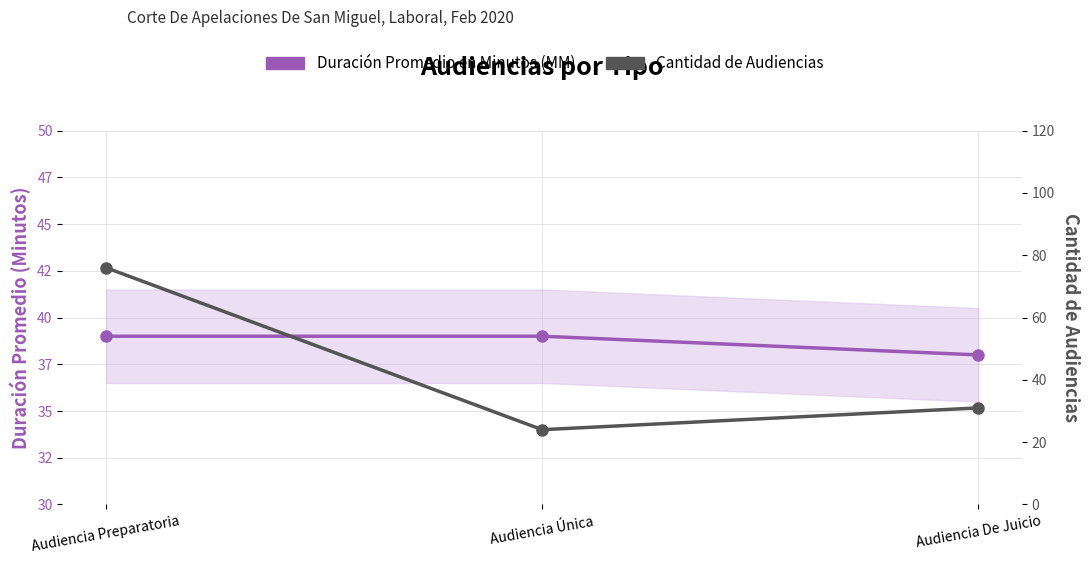

Rank the series by their average value, from lowest to highest.

Duración Promedio en Minutos (MM), Cantidad de Audiencias